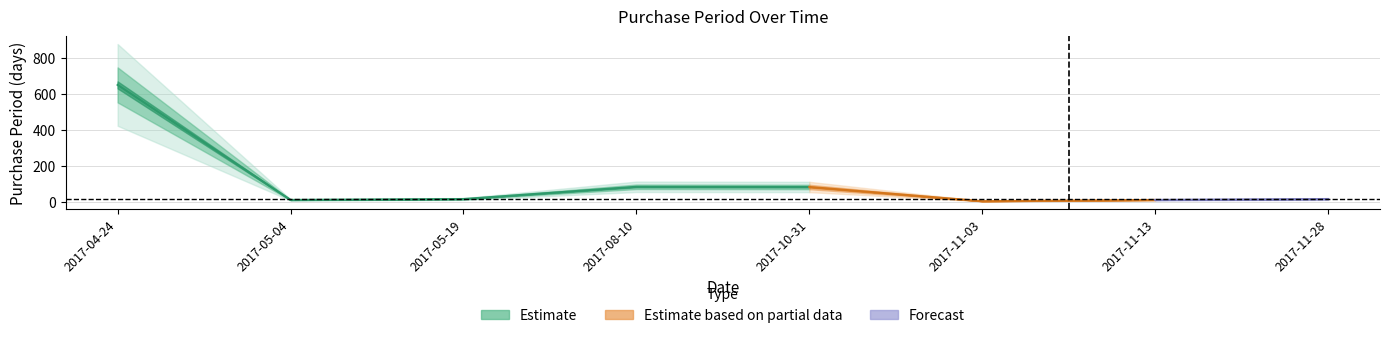

Read the value at 2017-05-19, to the nearest 10.

20